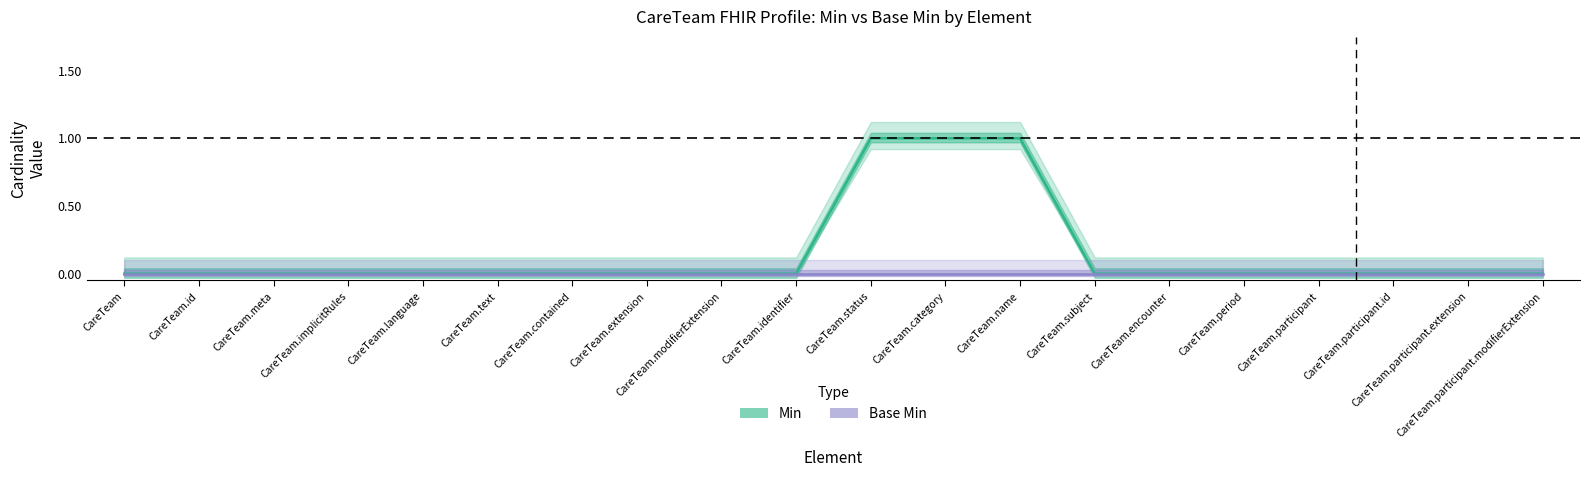

Rank the series at CareTeam.identifier from lowest to highest value.

Min, Base Min